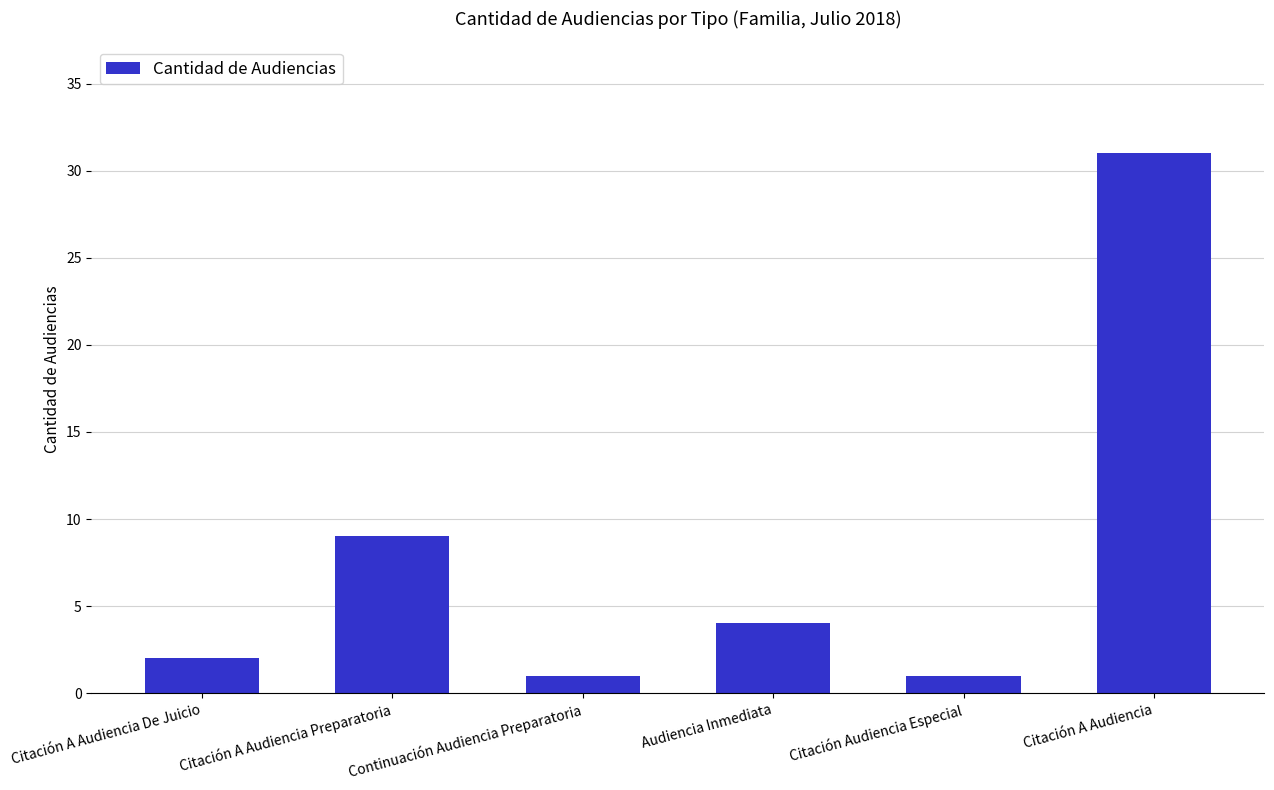

What is the difference between the maximum and minimum values?

30